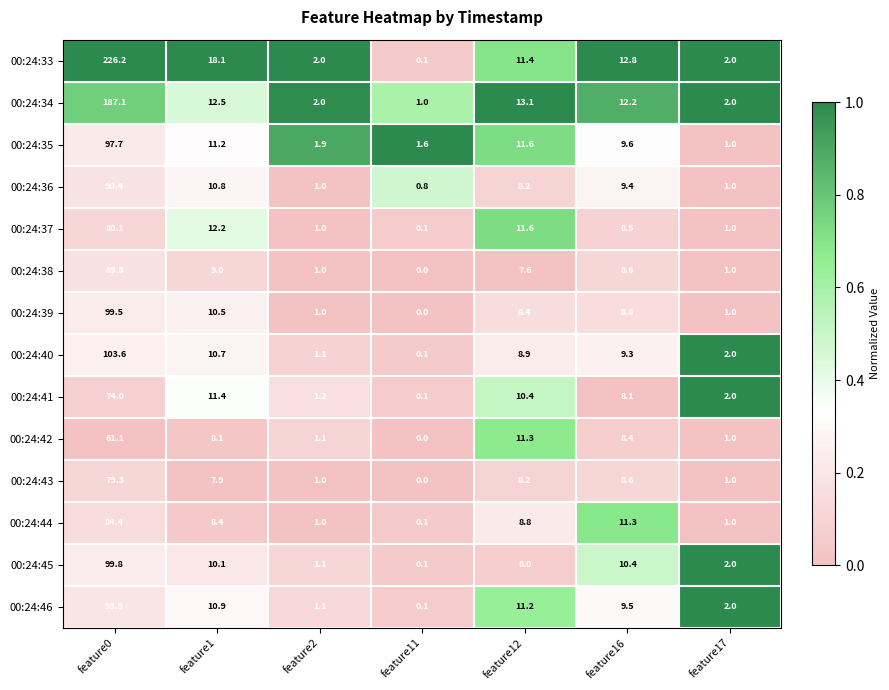

What is the difference between the maximum and minimum values in the 00:24:42 series?

61.1